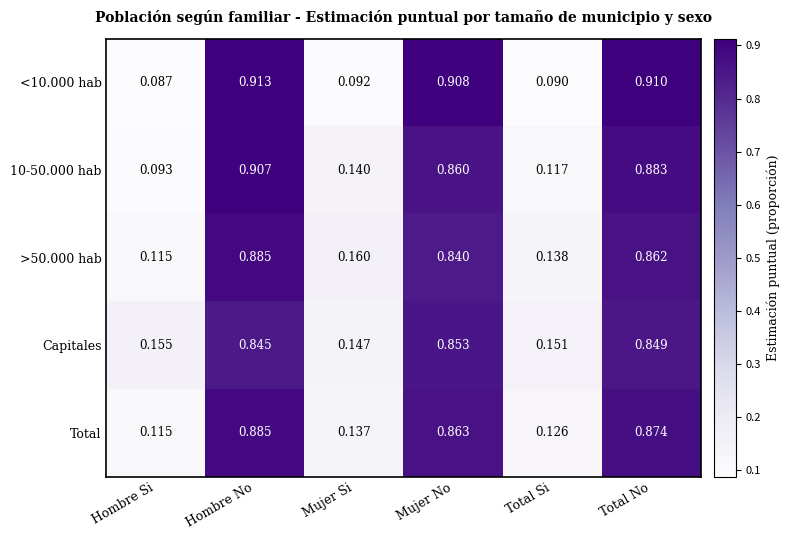

Which category has the highest value in the Capitales series?

Mujer No